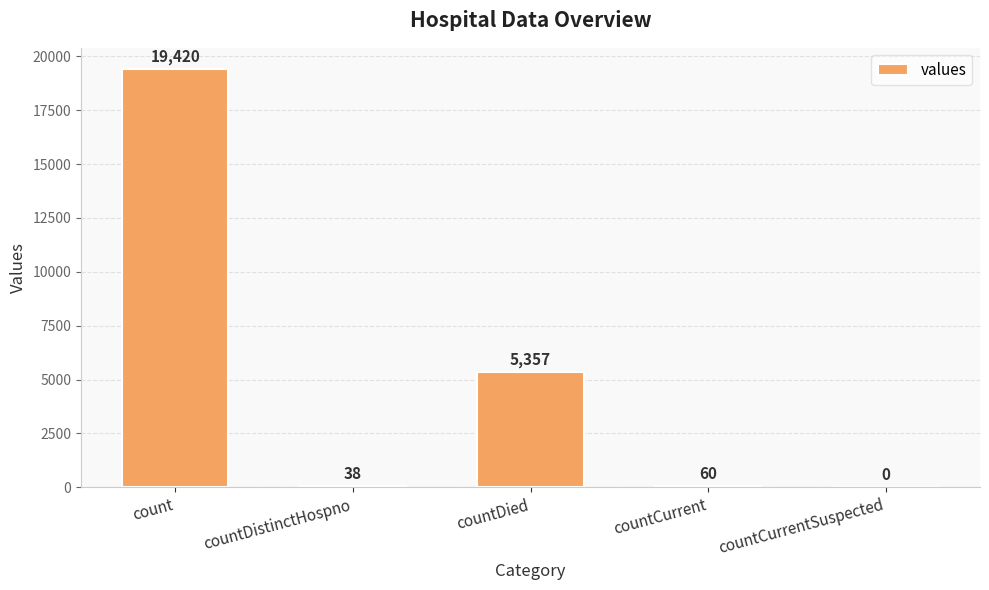

Where is the data nearest to the value 9710?

countDied